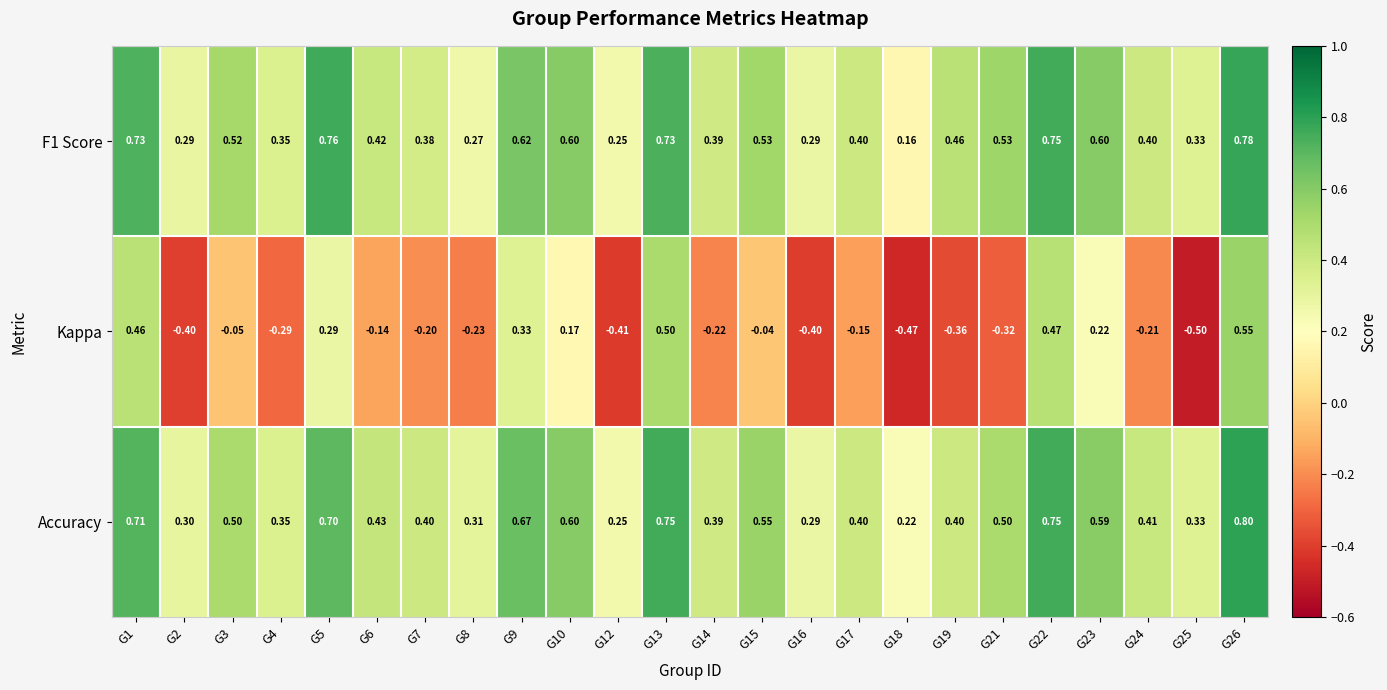

Which series has the widest spread of values?

Kappa